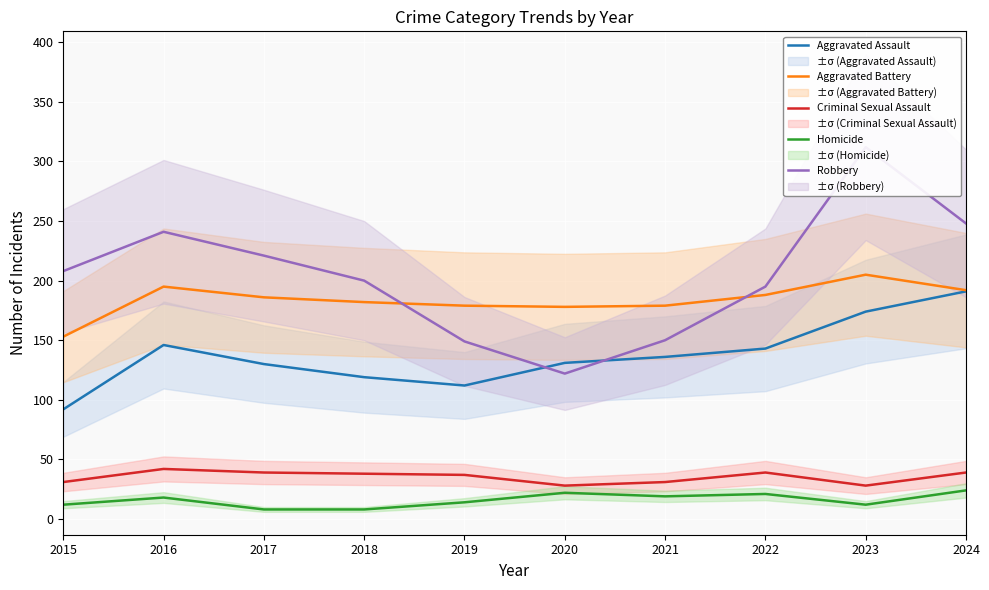

What is the difference between the maximum and minimum values in the Aggravated Battery series?

52